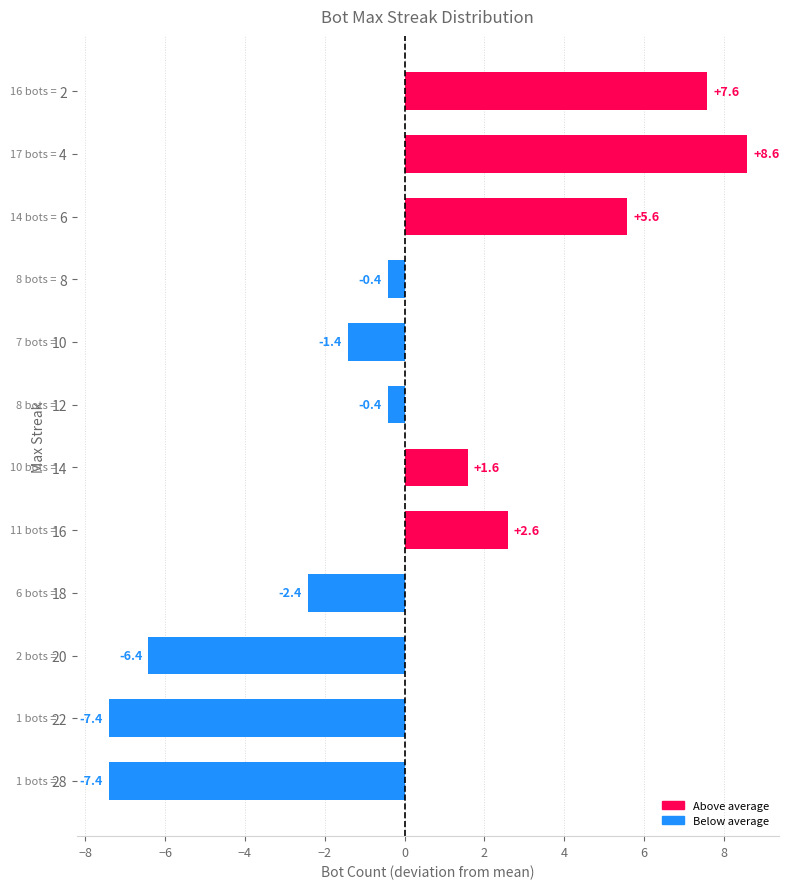

Reading top to bottom, transcribe all the data shown in this chart.

2=7.6	4=8.6	6=5.6	8=-0.4	10=-1.4	12=-0.4	14=1.6	16=2.6	18=-2.4	20=-6.4	22=-7.4	28=-7.4